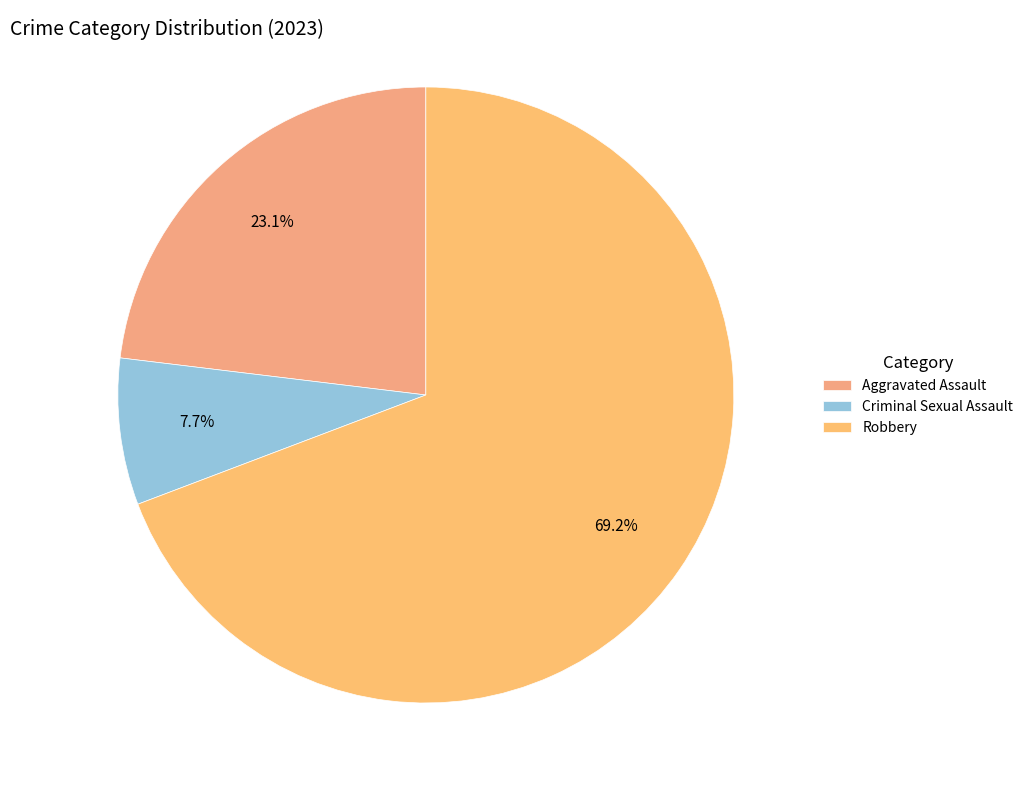

To the nearest percent, what percentage of the pie is Aggravated Assault?

23%